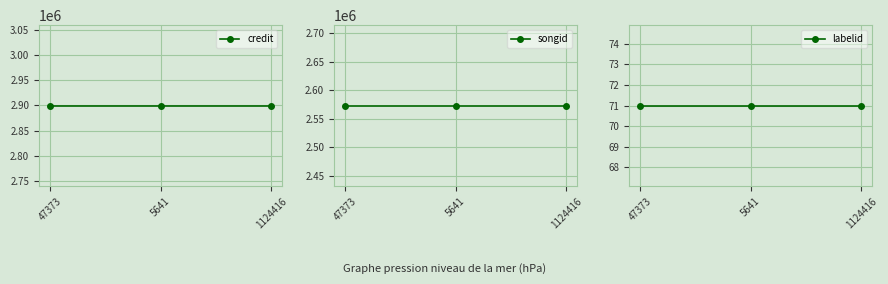

Which category has the highest value in the songid series?

47373